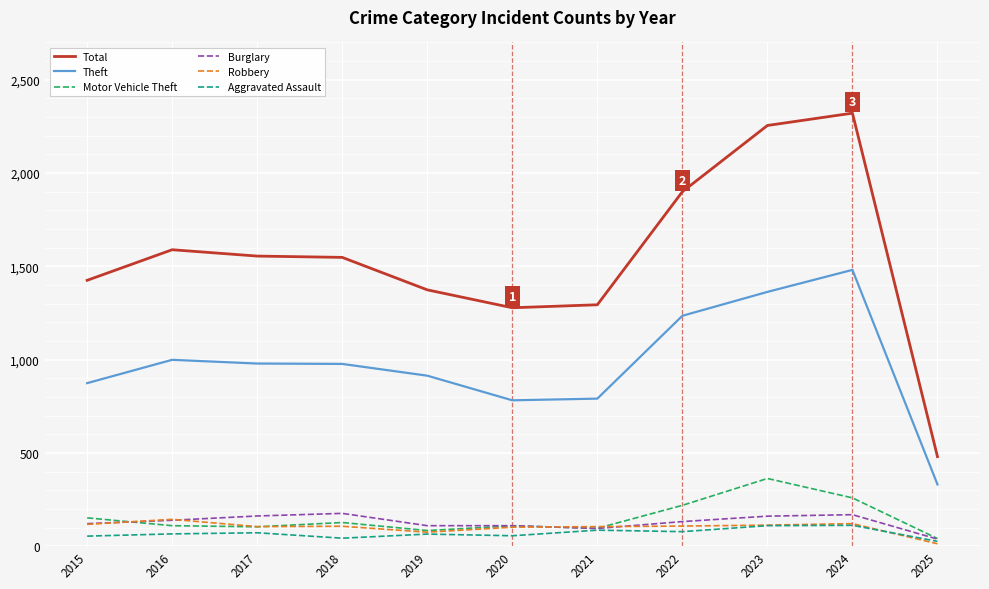

At which label does Total reach its peak?

2024